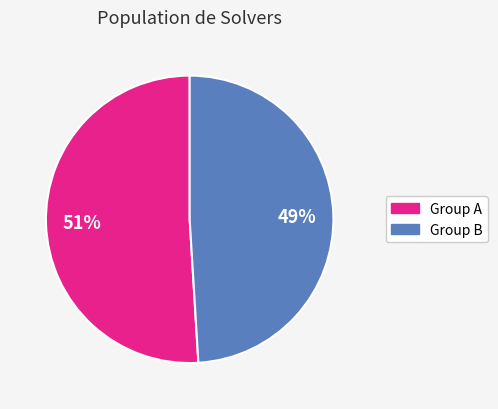

To the nearest percent, what is the average slice percentage?

50%